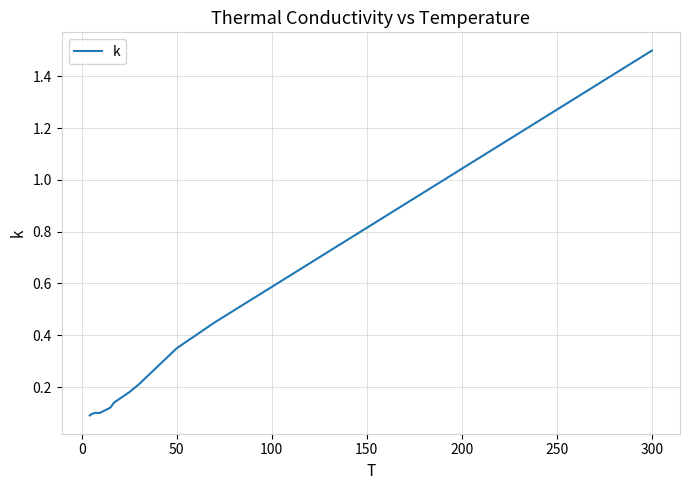

How many lines are shown in the chart?

1